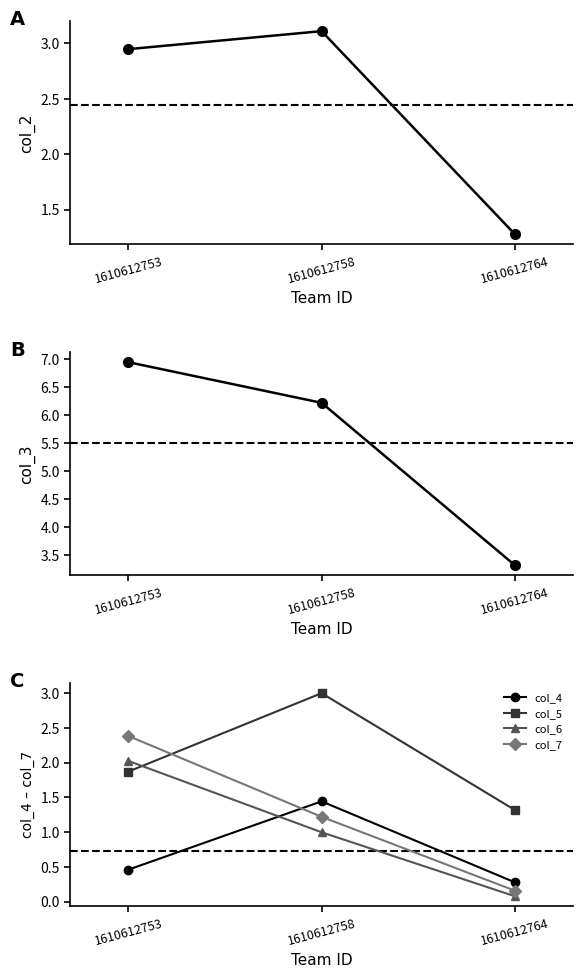

What is the difference between the second highest and minimum values in the col_4 series?

0.2